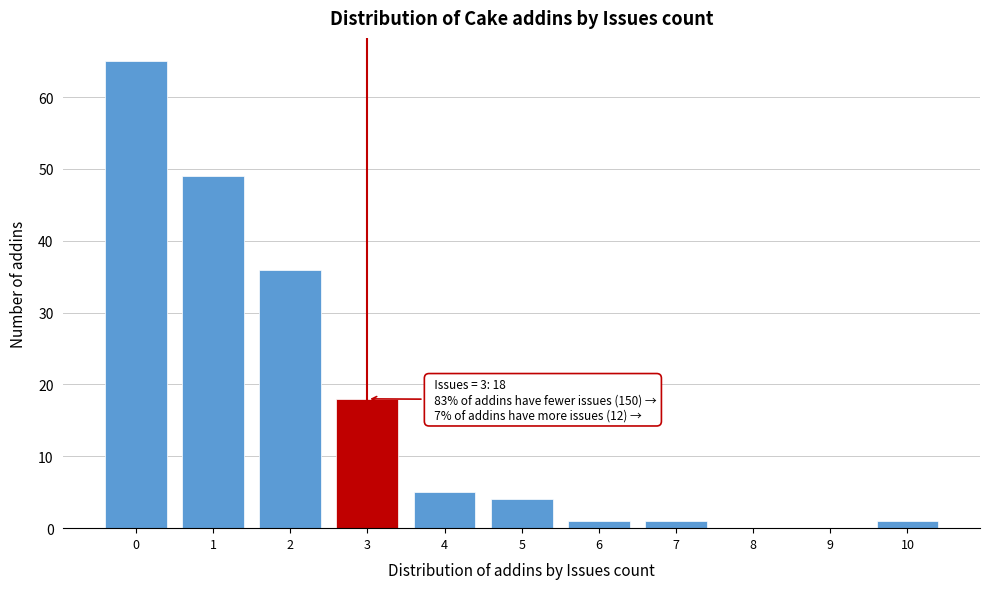

Which range on the x-axis has the tallest bar?

-0.5 to 0.5